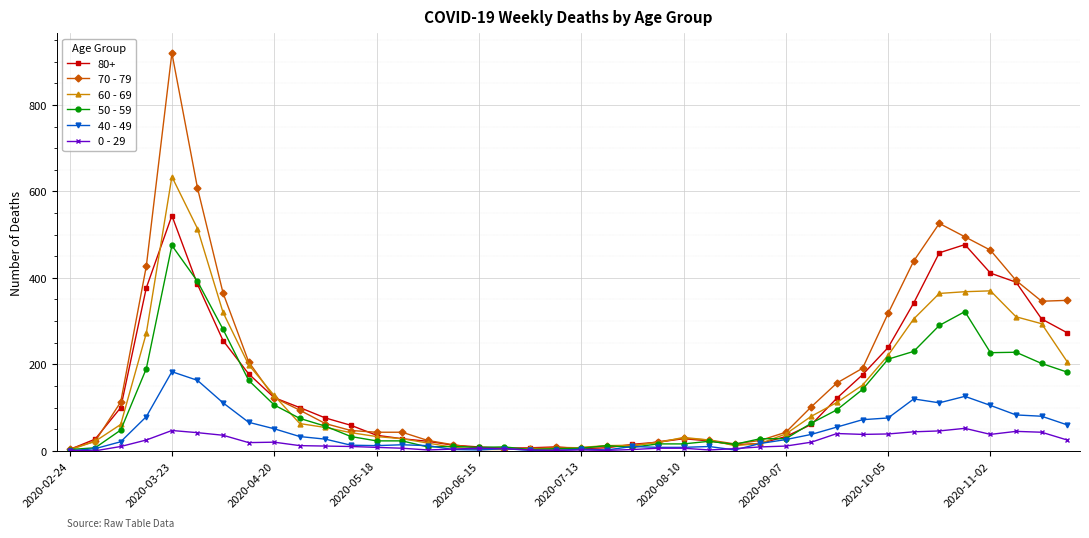

True or false: 70 - 79 has more than 2 interior local peaks.

True